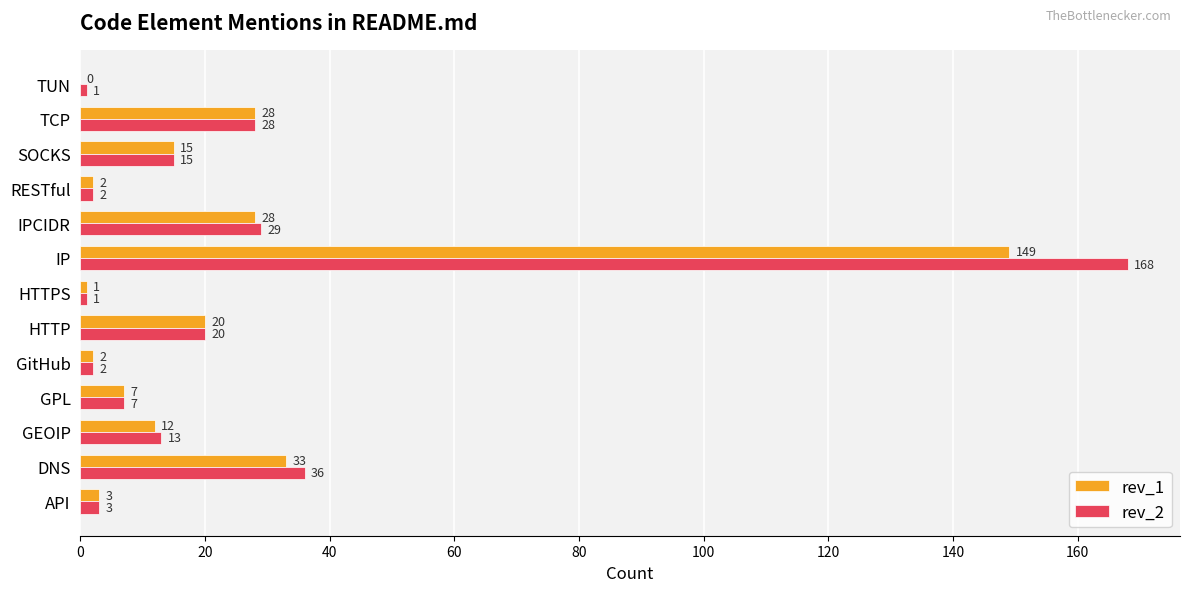

Is the value of rev_2 at DNS greater than the value of rev_1 at DNS?

Yes